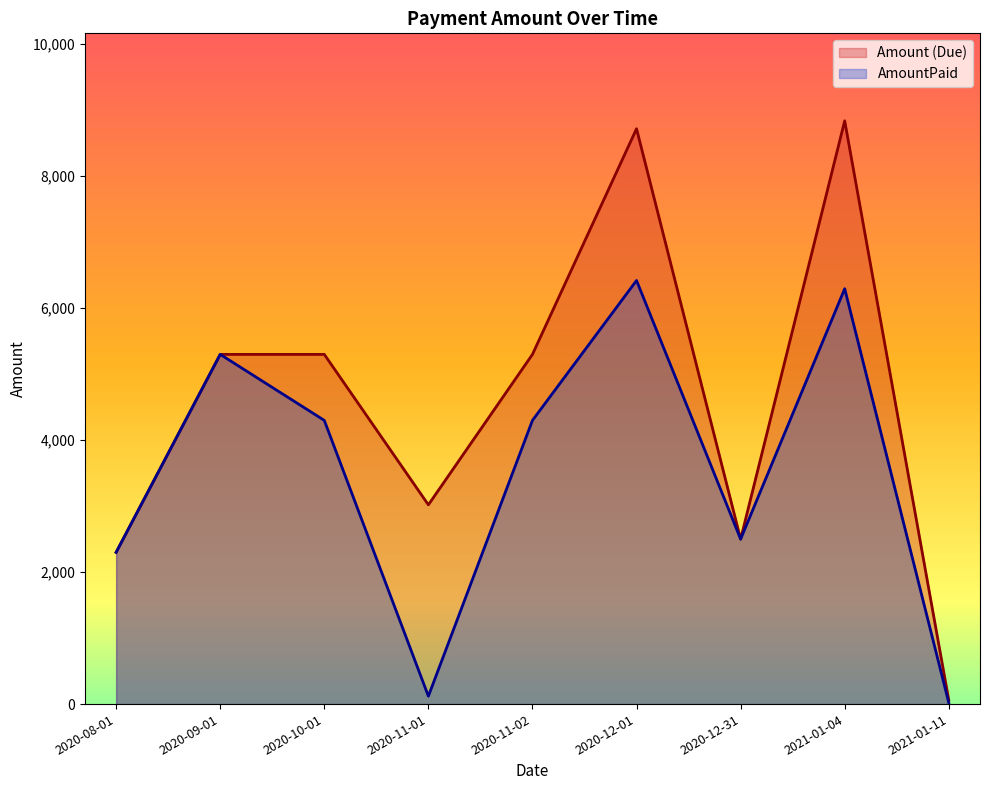

What is the difference between the Amount (Due) values at 2020-11-01 and 2020-10-01?

2280